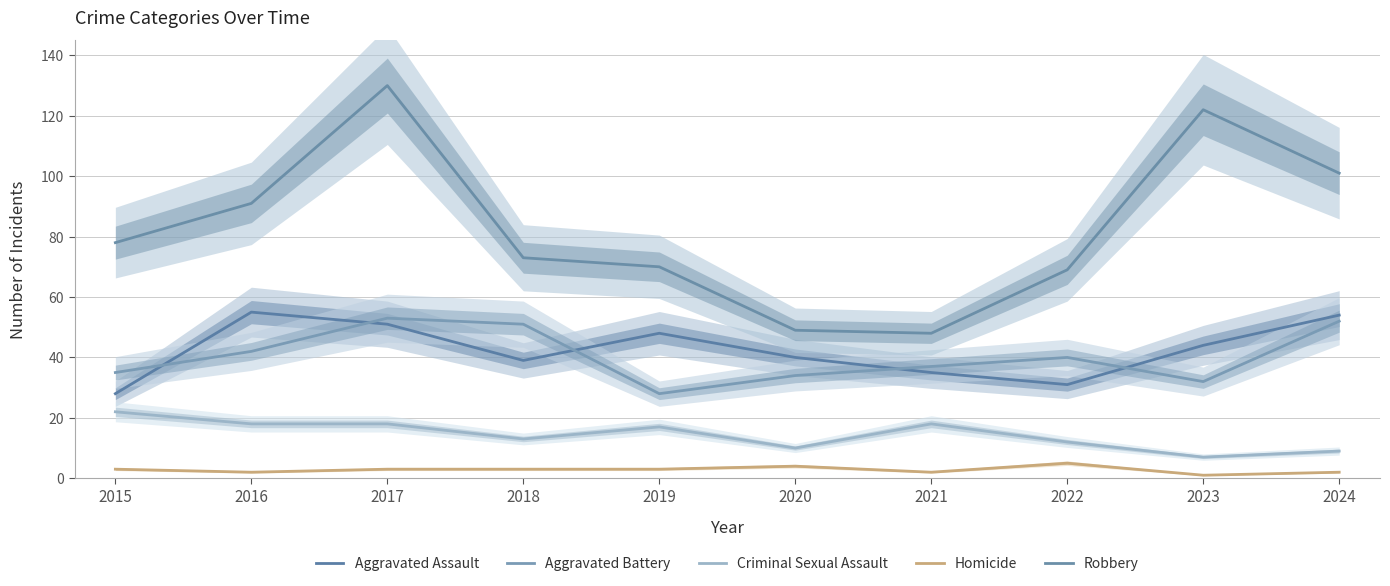

True or false: Criminal Sexual Assault and Robbery intersect in this chart.

False